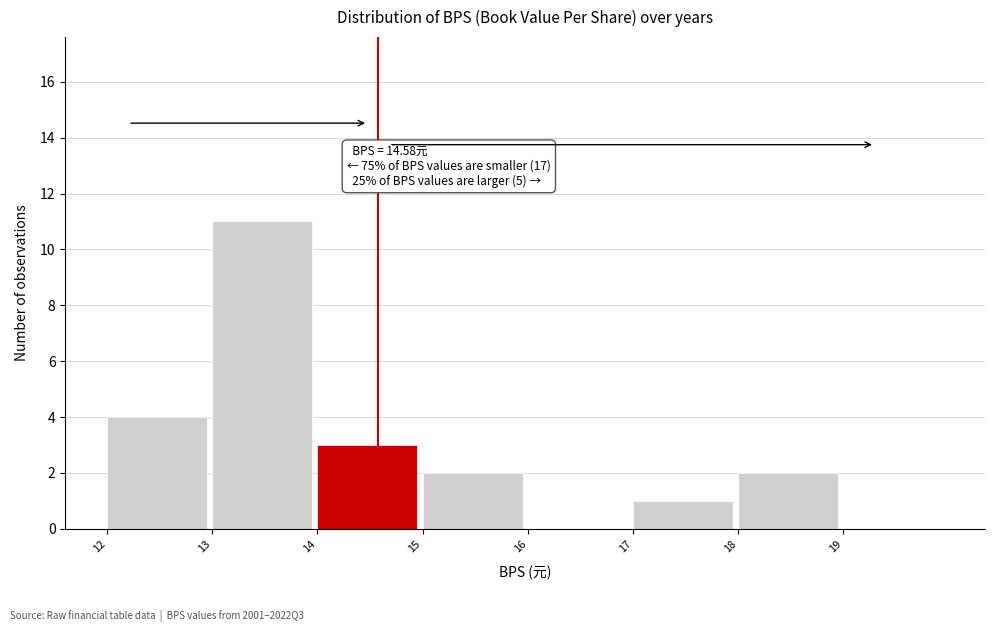

Over which range of the x-axis is the bar tallest?

13 to 14